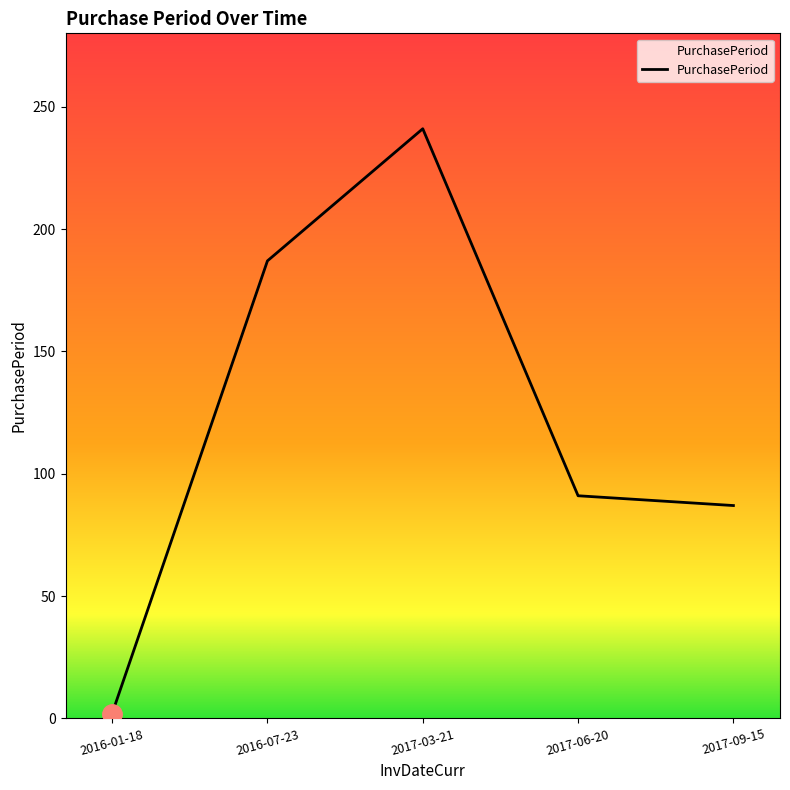

Between 2017-06-20 and 2017-03-21, which is larger?

2017-03-21